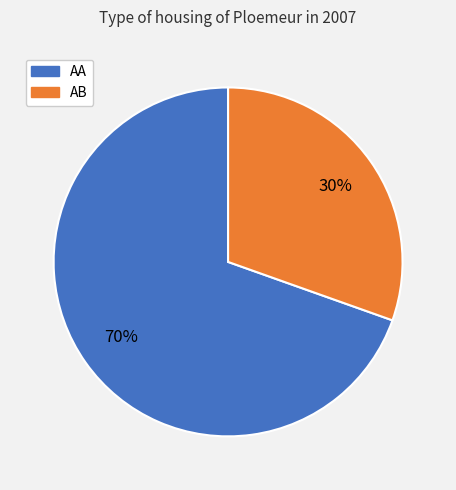

How many segments does this pie chart have?

2